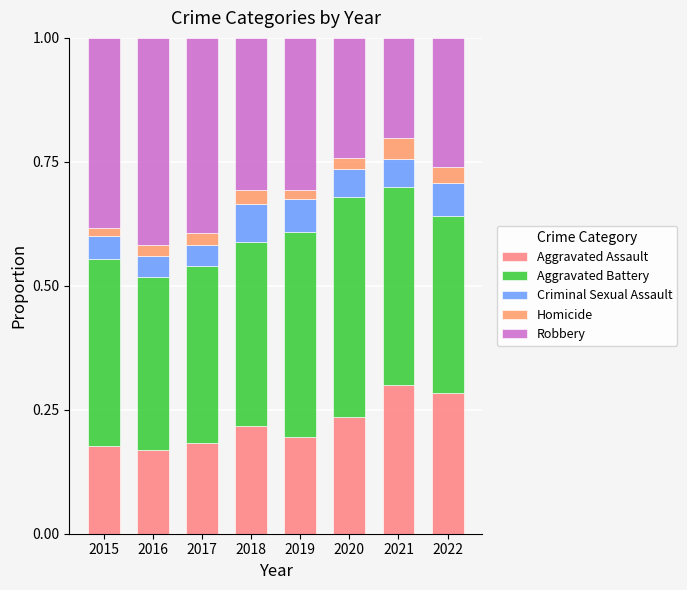

How many series are shown in this chart?

5